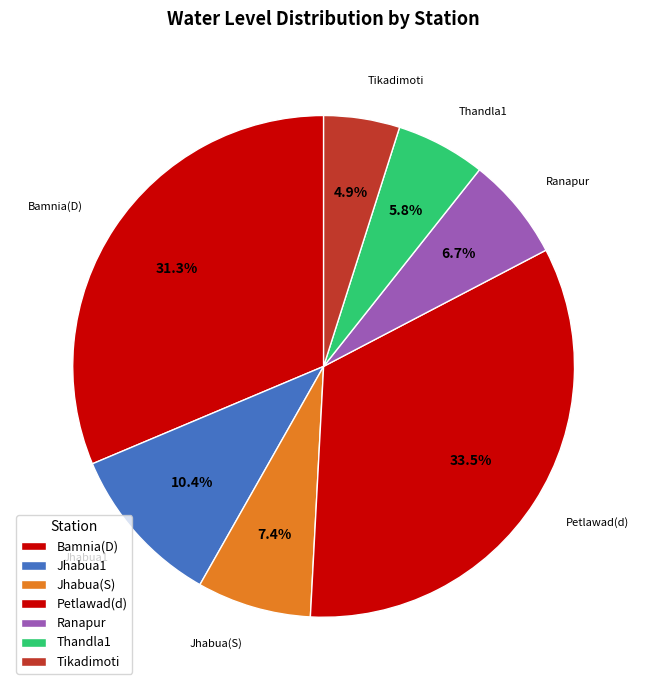

To the nearest percent, what percentage of the pie is Jhabua(S)?

7%